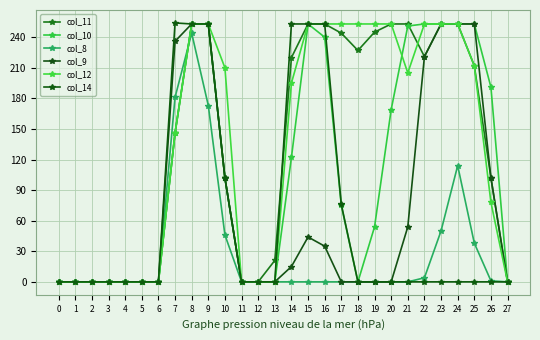

How many values in the col_10 series are below 102?

14